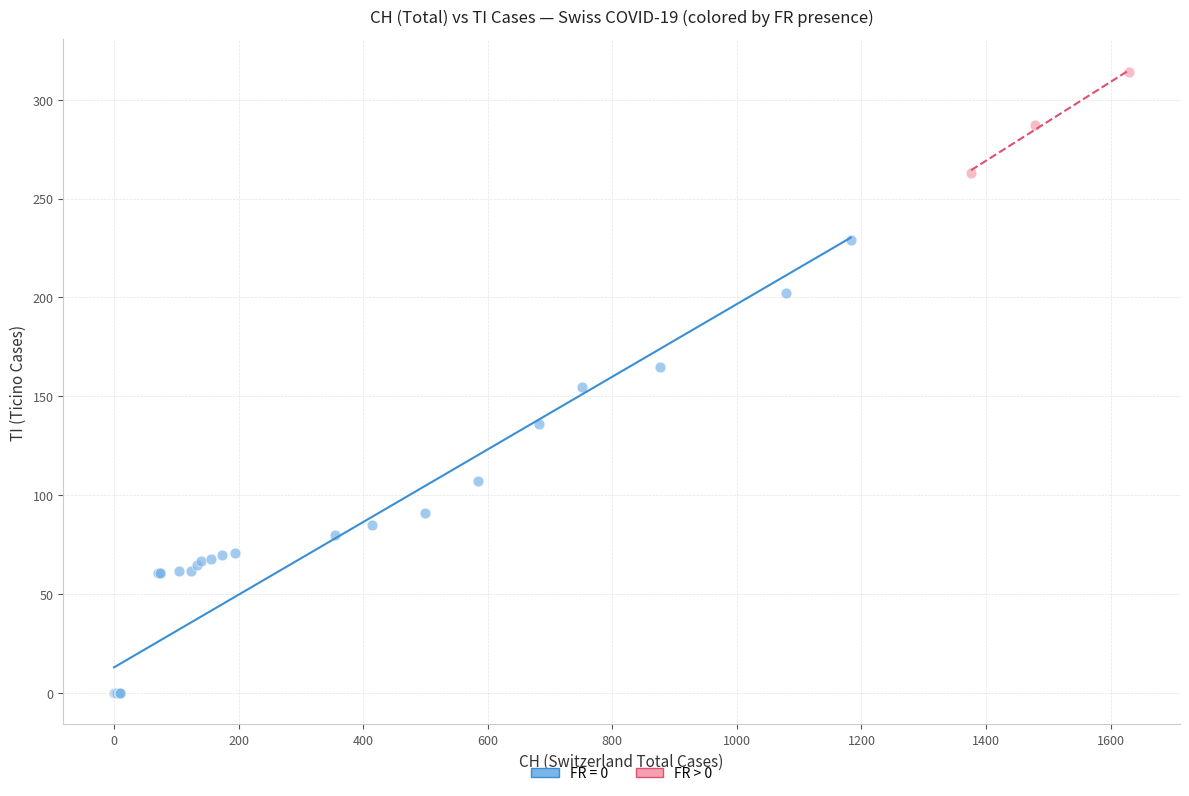

Which series contains the lowest Y value?

FR = 0